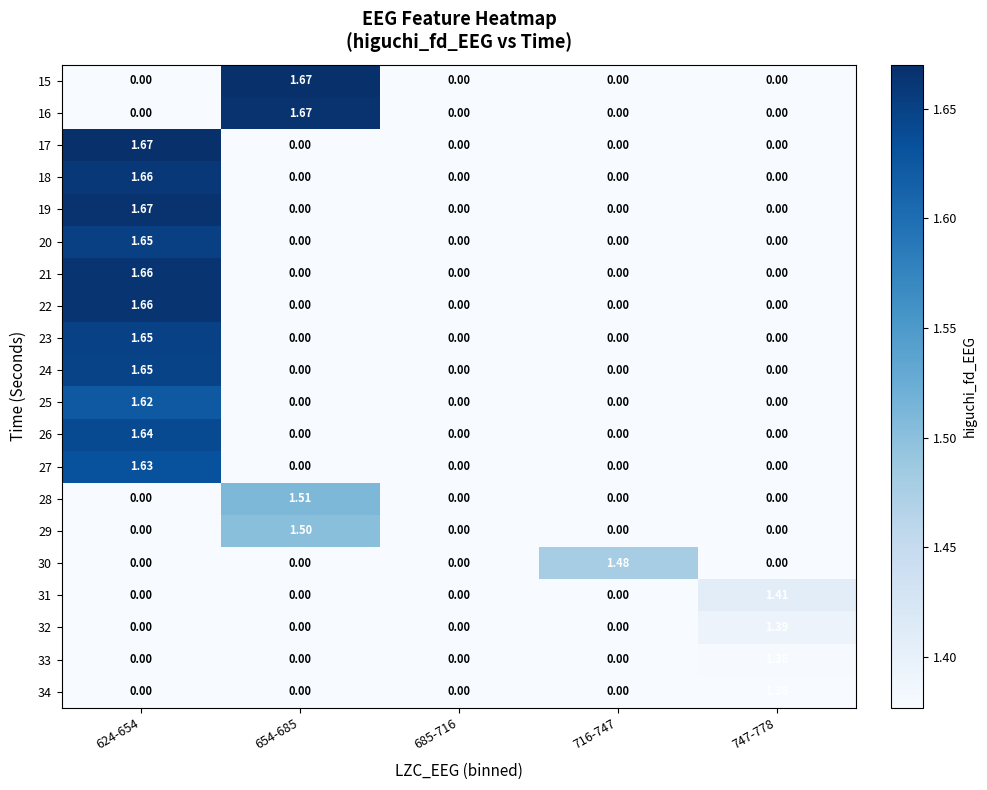

At which category does the chart reach its minimum across all series?

624-654